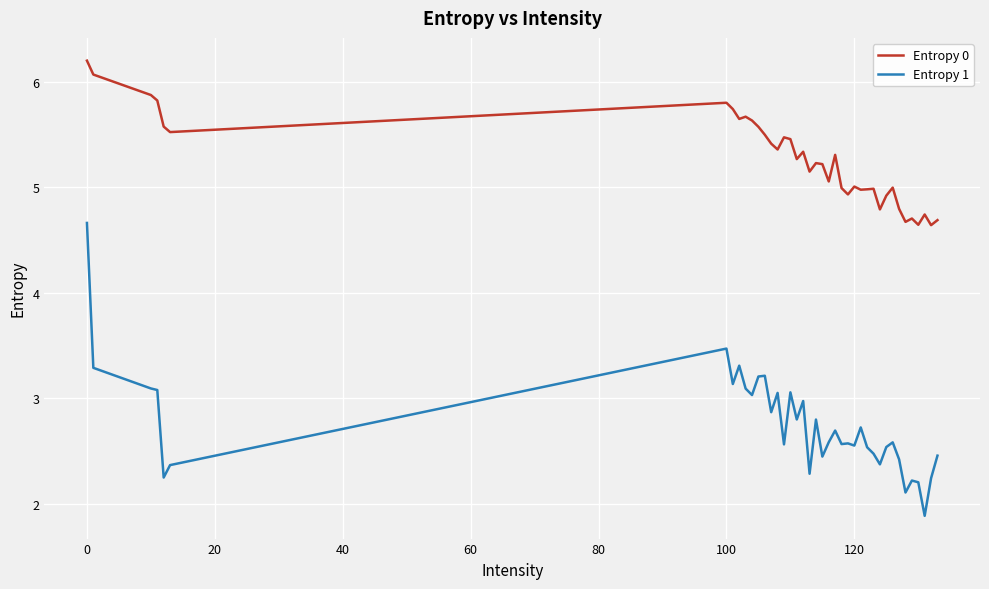

Which series has the largest total across all categories?

Entropy 0